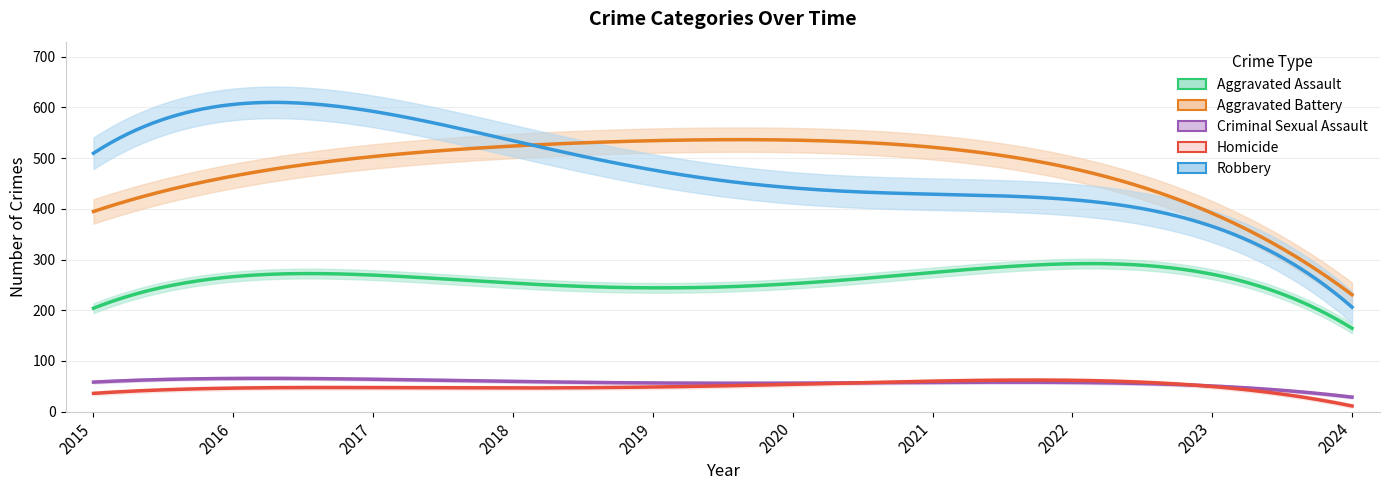

Where does the Robbery series first go above 491?

2015